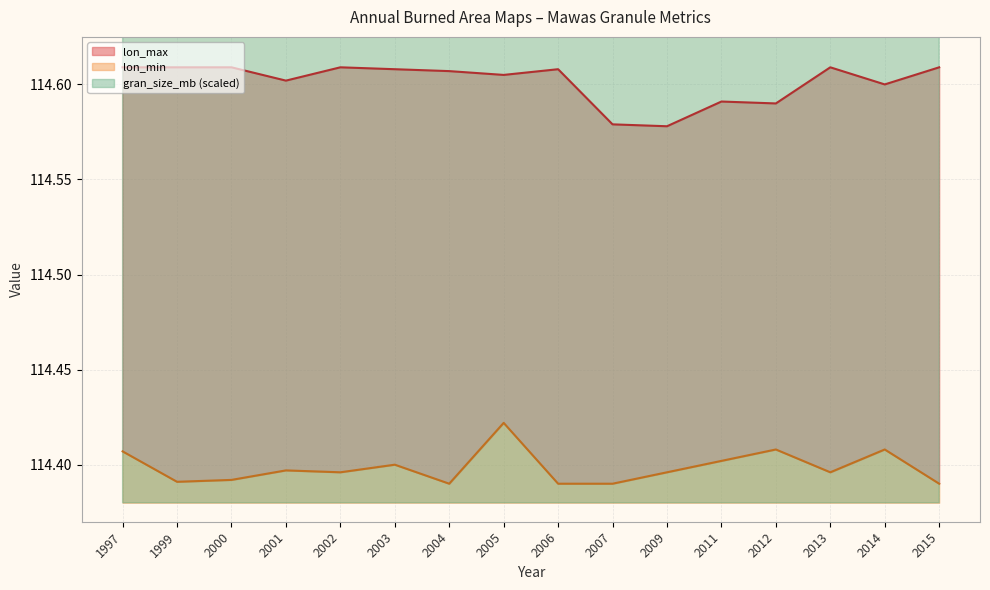

What is the maximum value shown in the chart?

204.8